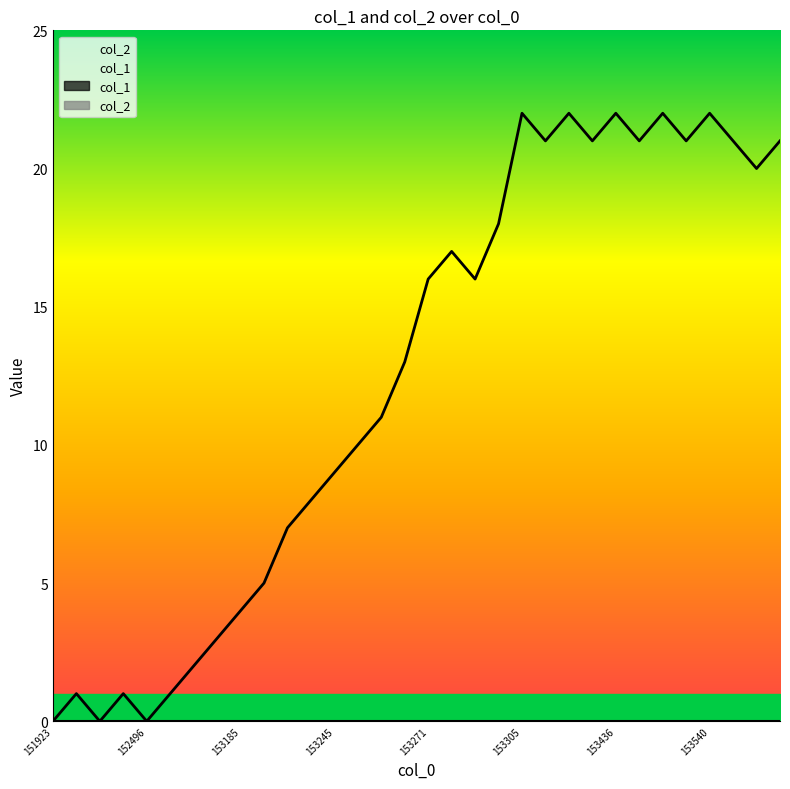

Reading left to right, list all the values displayed in this chart.

0	1	0	1	0	1	2	3	4	5	7	8	9	10	11	13	16	17	16	18	22	21	22	21	22	21	22	21	22	21	20	21